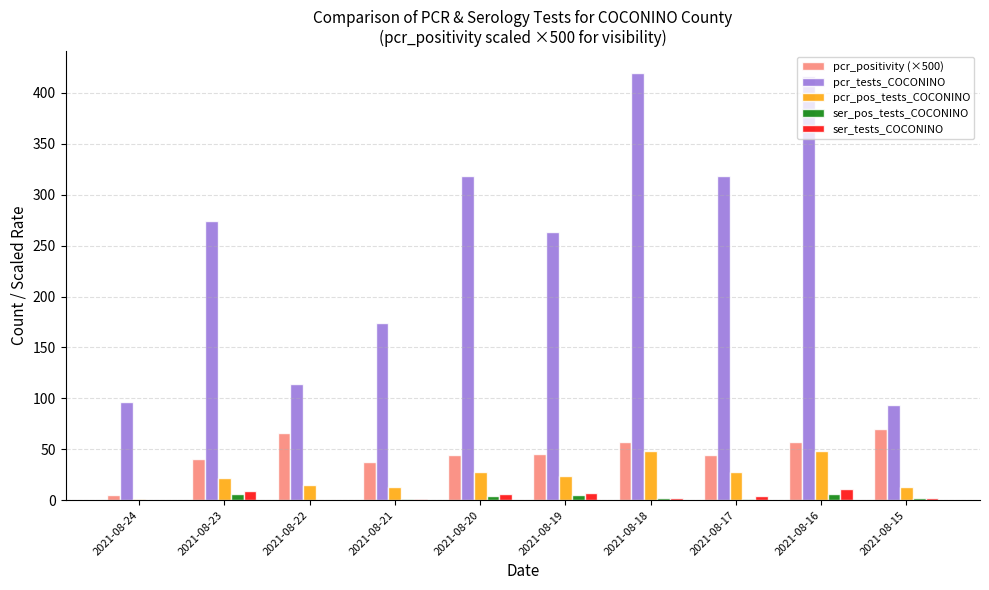

The ser_tests_COCONINO series shows 2.0 at 2021-08-15. True or false?

True